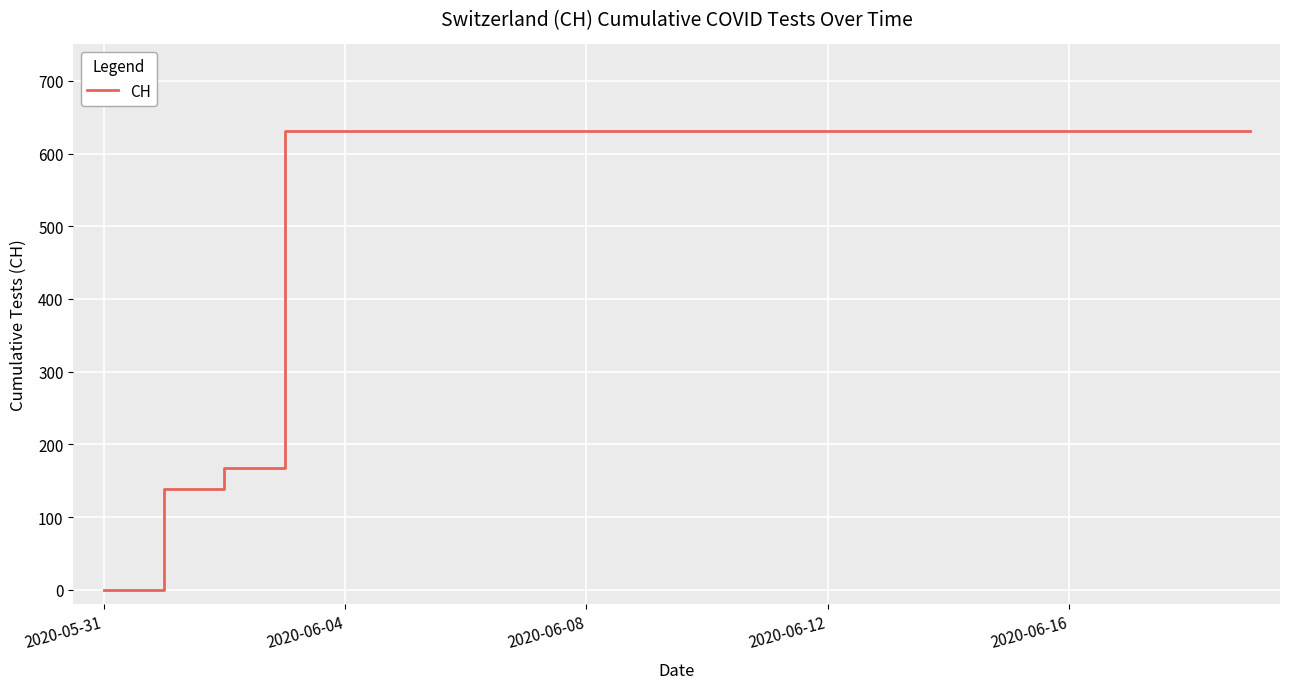

What is the maximum value shown in the chart?

631